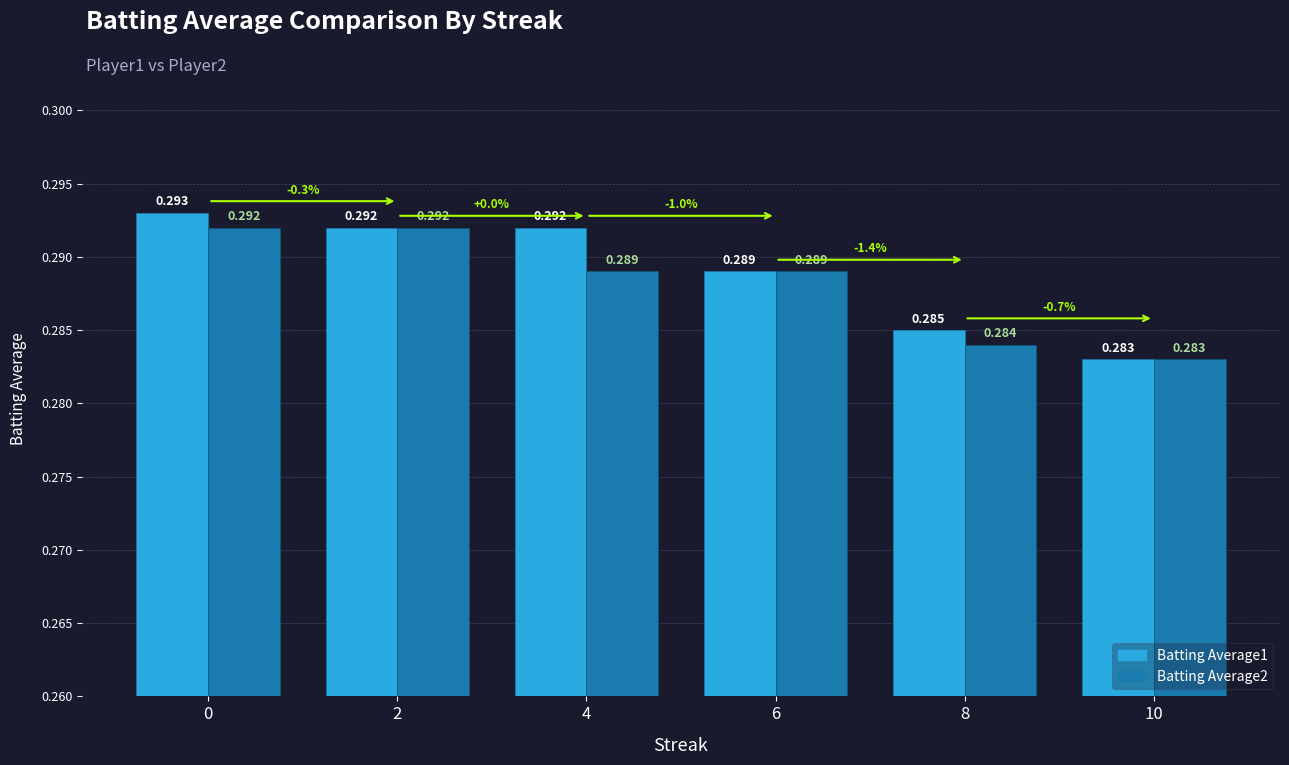

Which series has the widest spread of values?

Batting Average1